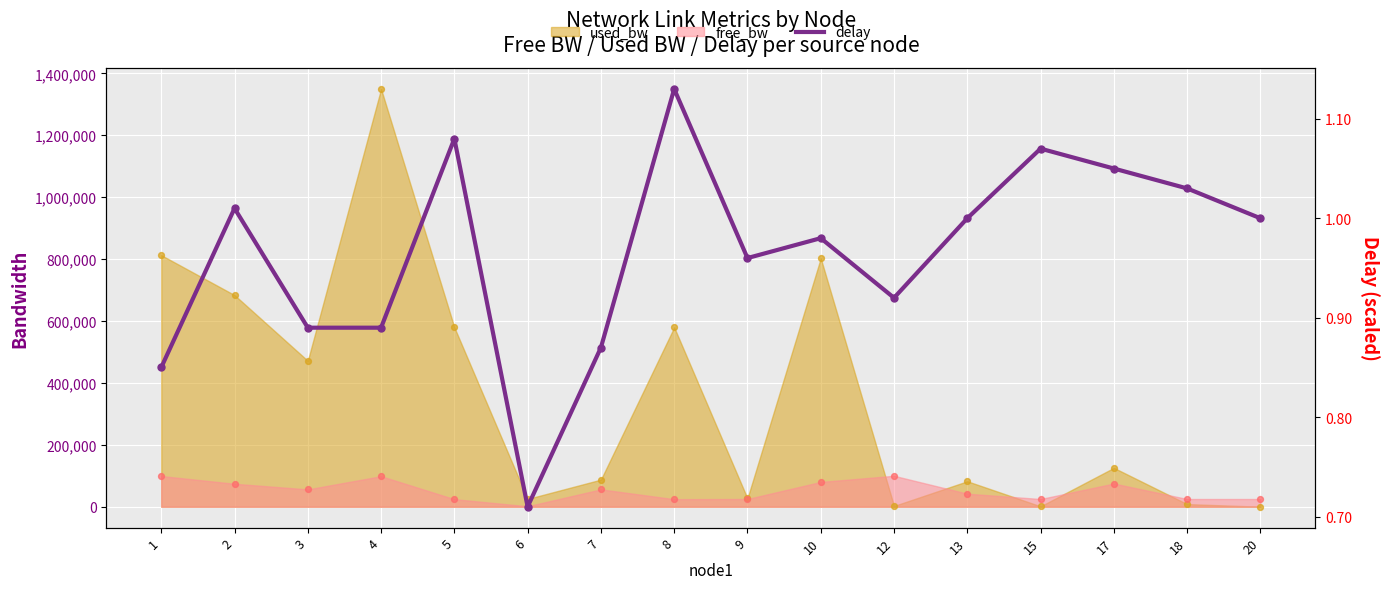

Approximately how many times larger is the value at 20 compared to 6?

1.4